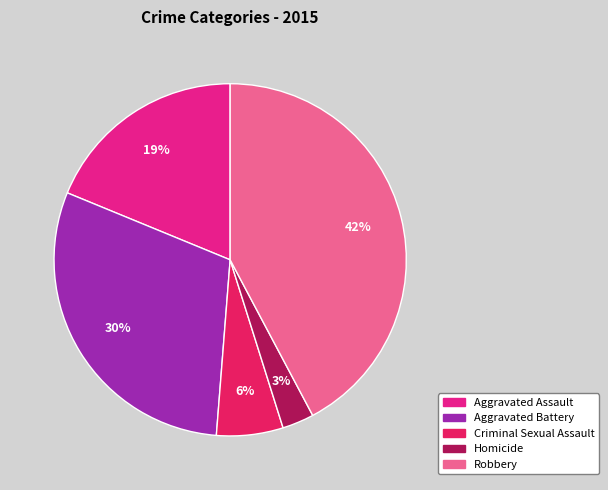

How many slices are in this pie chart?

5